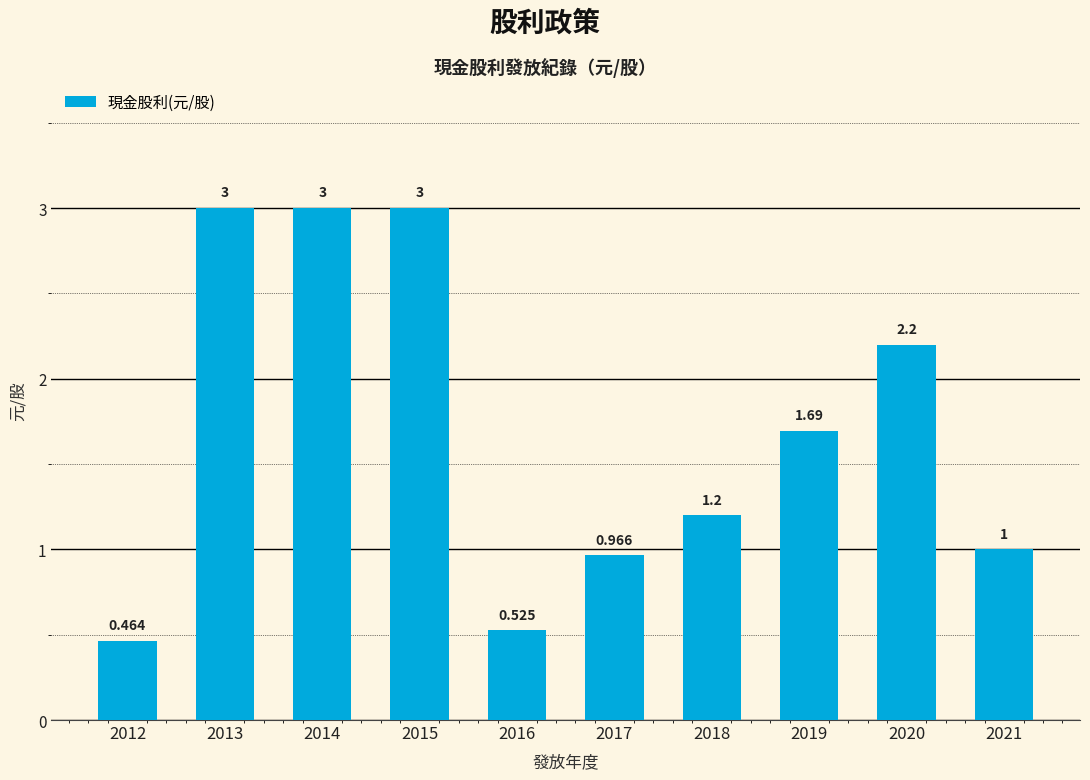

At which category does the chart reach its peak across all series?

2013